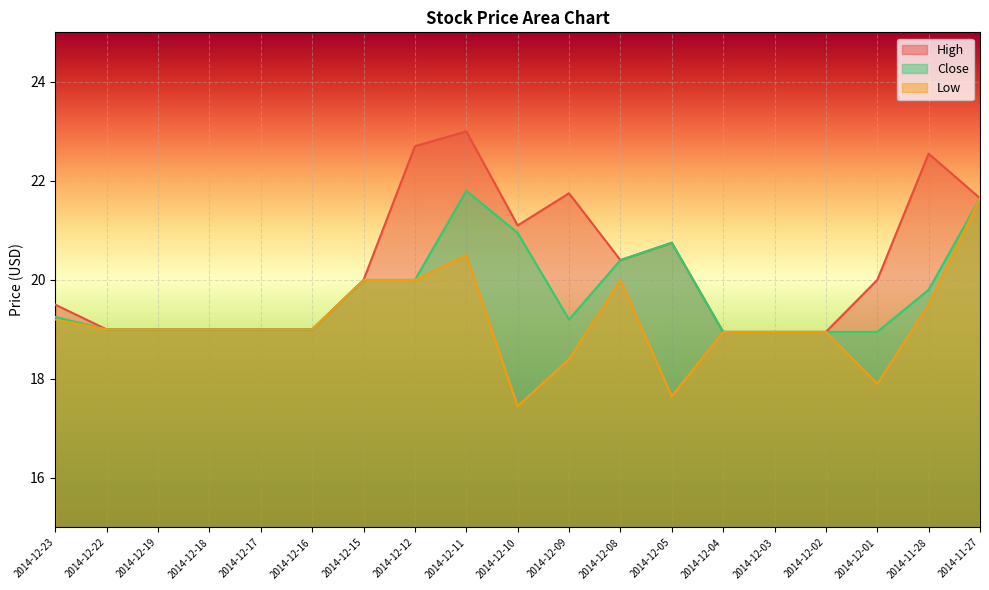

What is the label of the 15th point from the right?

2014-12-17